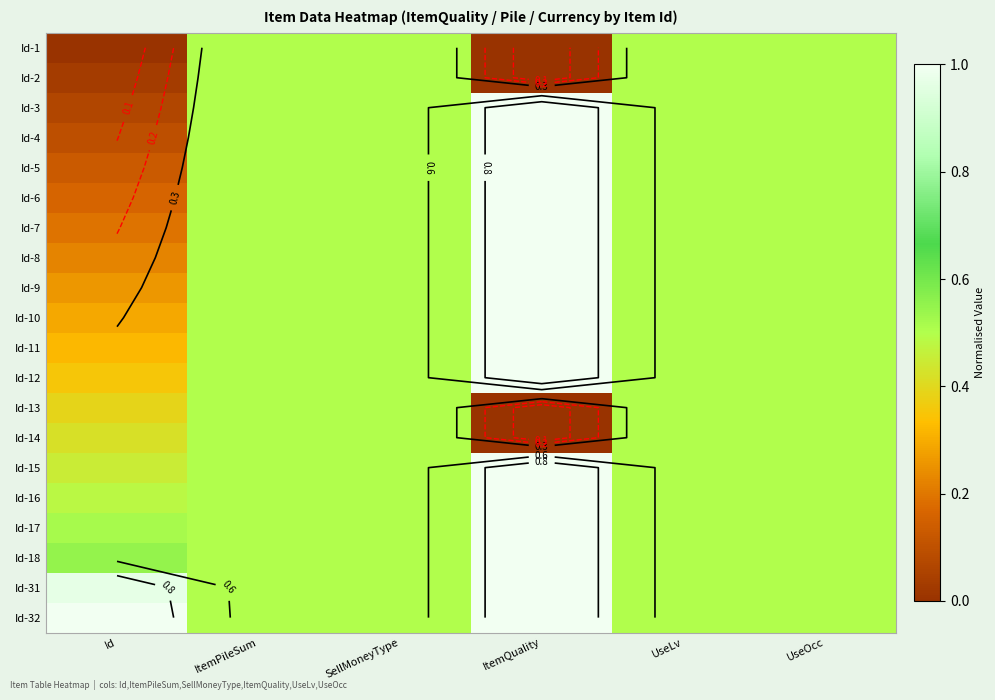

Is it true that Id-16 equals 0.2 at ItemPileSum?

False